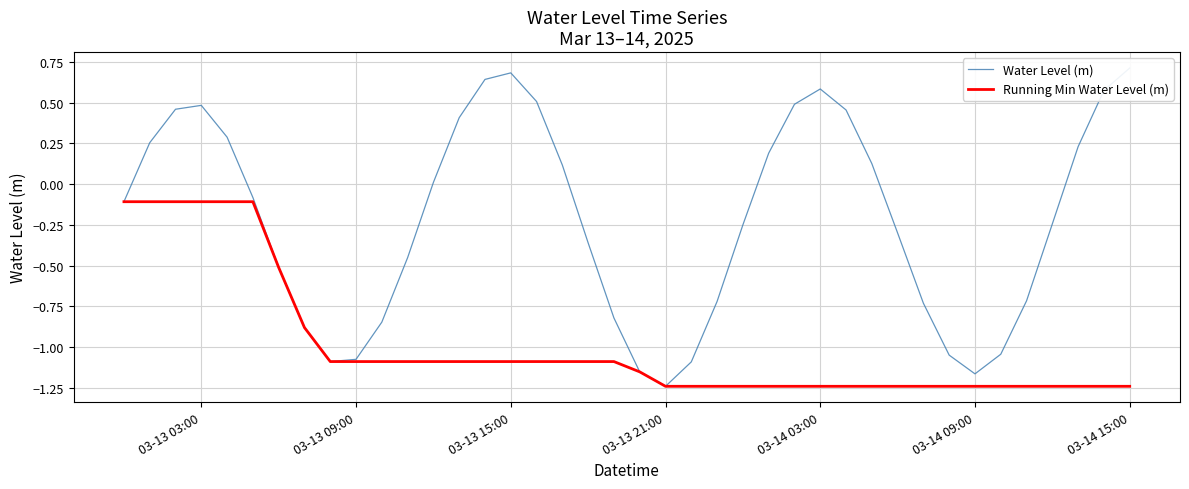

Reading right to left, list all the values displayed in this chart.

Water Level (m): 0.7	0.6	0.2	-0.2	-0.7	-1.0	-1.2	-1.0	-0.7	-0.3	0.1	0.5	0.6	0.5	0.2	-0.2	-0.7	-1.1	-1.2	-1.2	-0.8	-0.4	0.1	0.5	0.7	0.6	0.4	0.0	-0.5	-0.8	-1.1	-1.1	-0.9	-0.5	-0.1	0.3	0.5	0.5	0.3	-0.1
Running Min Water Level (m): -1.2	-1.2	-1.2	-1.2	-1.2	-1.2	-1.2	-1.2	-1.2	-1.2	-1.2	-1.2	-1.2	-1.2	-1.2	-1.2	-1.2	-1.2	-1.2	-1.2	-1.1	-1.1	-1.1	-1.1	-1.1	-1.1	-1.1	-1.1	-1.1	-1.1	-1.1	-1.1	-0.9	-0.5	-0.1	-0.1	-0.1	-0.1	-0.1	-0.1